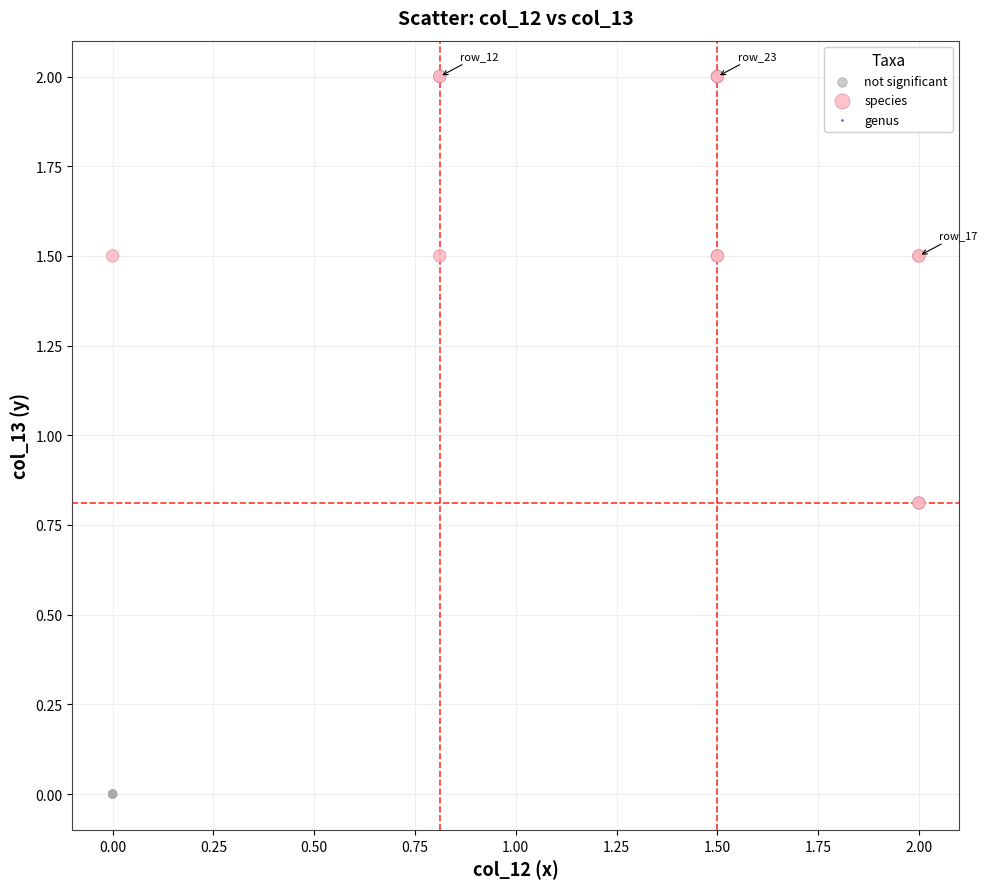

Which series contains the highest Y value?

species